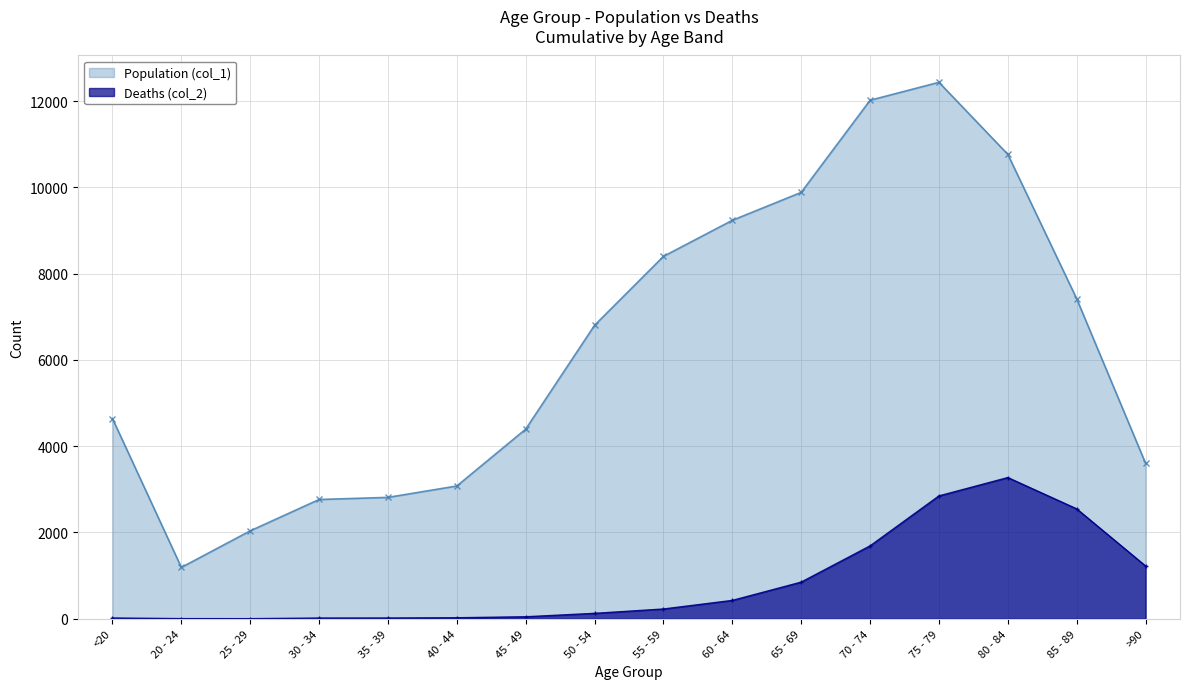

What is the value of the Population (col_1) point at the 9th from the left?

8400